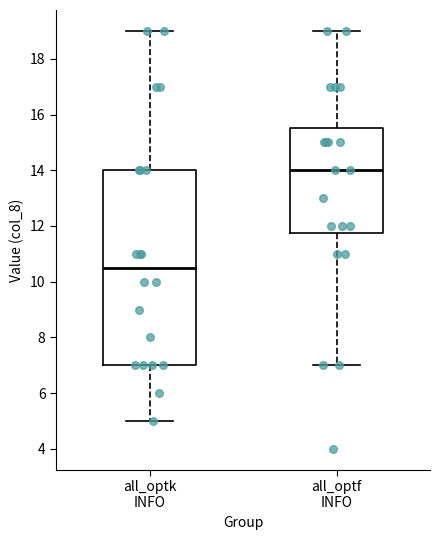

Where does the upper whisker of the box for all_optk INFO end on the y-axis? The values are not printed on the chart, so give them approximately, as read against the axis.

19.0